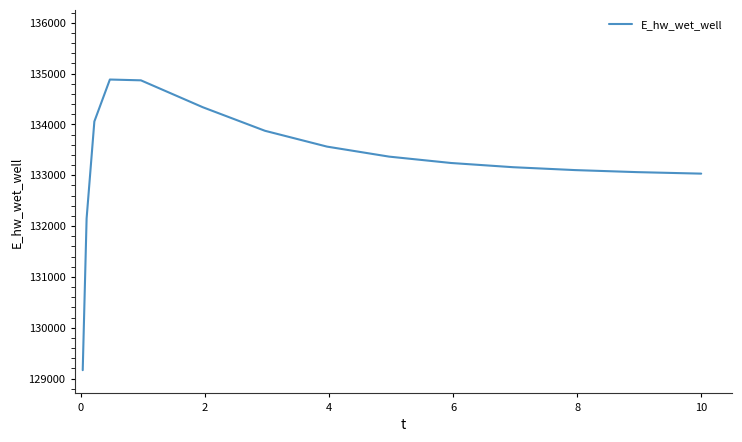

How many series are shown in this chart?

1